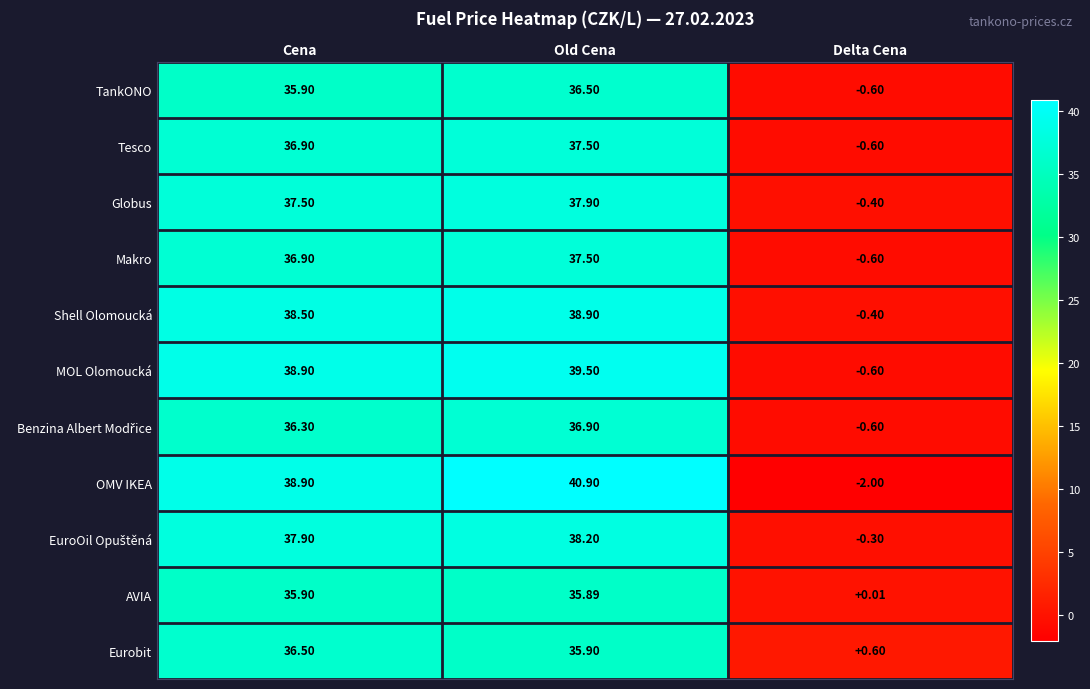

What is the spread (max minus min) of values at Delta Cena?

2.6